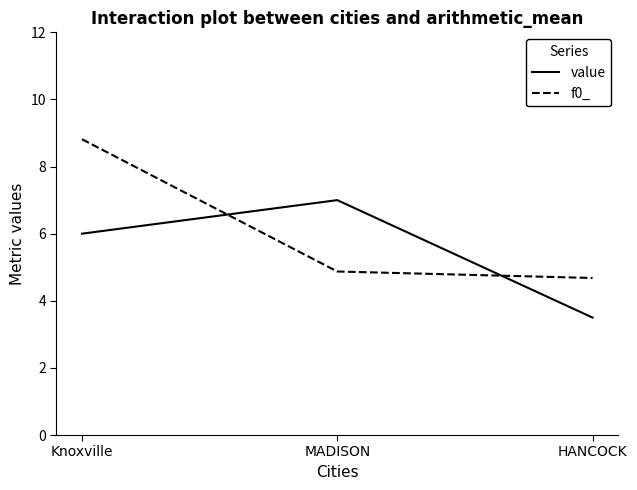

True or false: value has a value of 5.2 at HANCOCK.

False